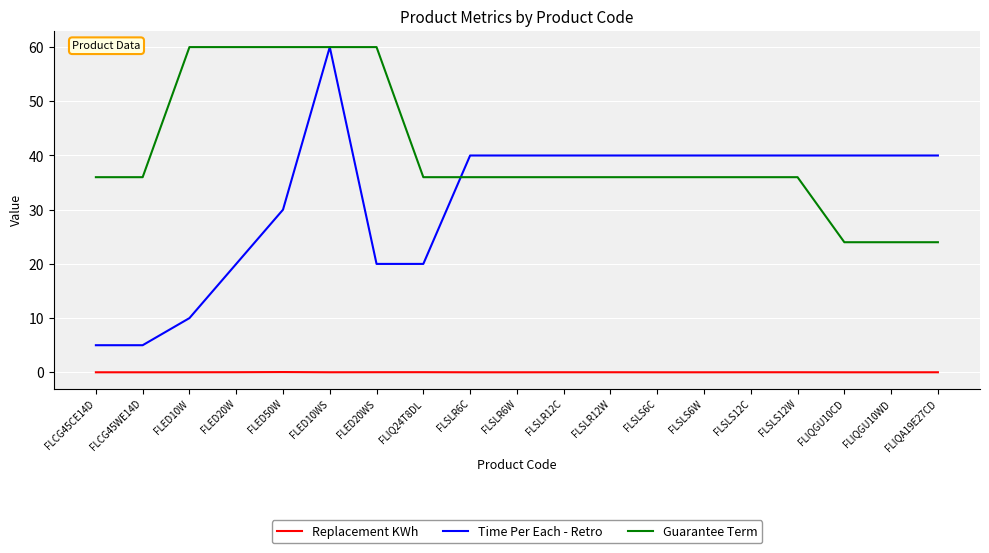

At FLSLR6C, list the series in order from largest to smallest.

Time Per Each - Retro, Guarantee Term, Replacement KWh